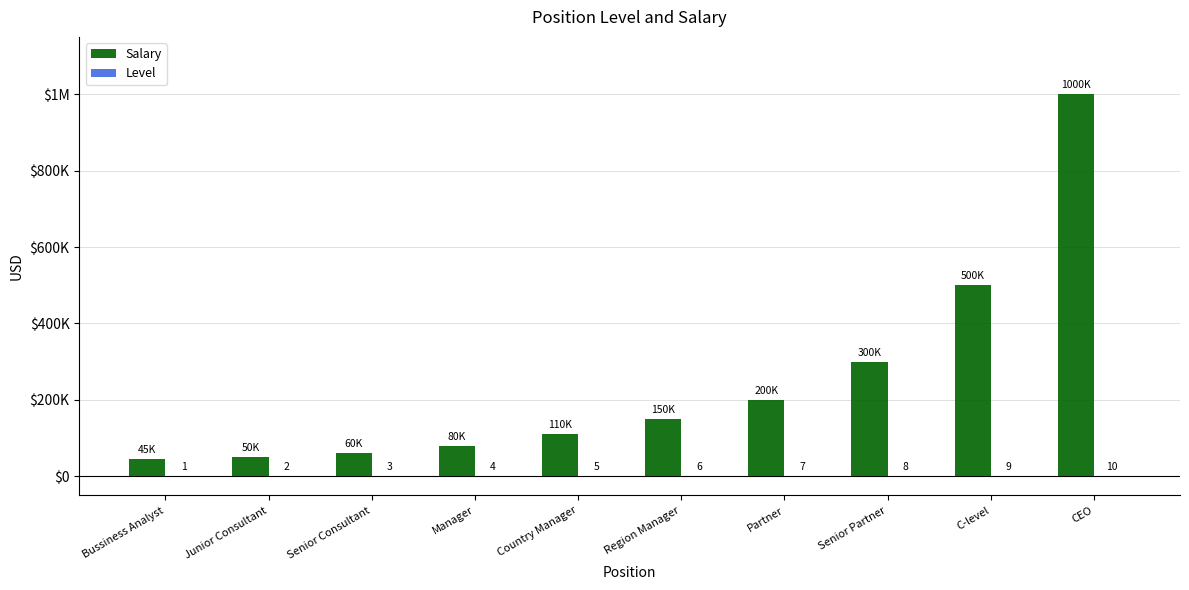

What is the label of the 9th bar from the left?

C-level